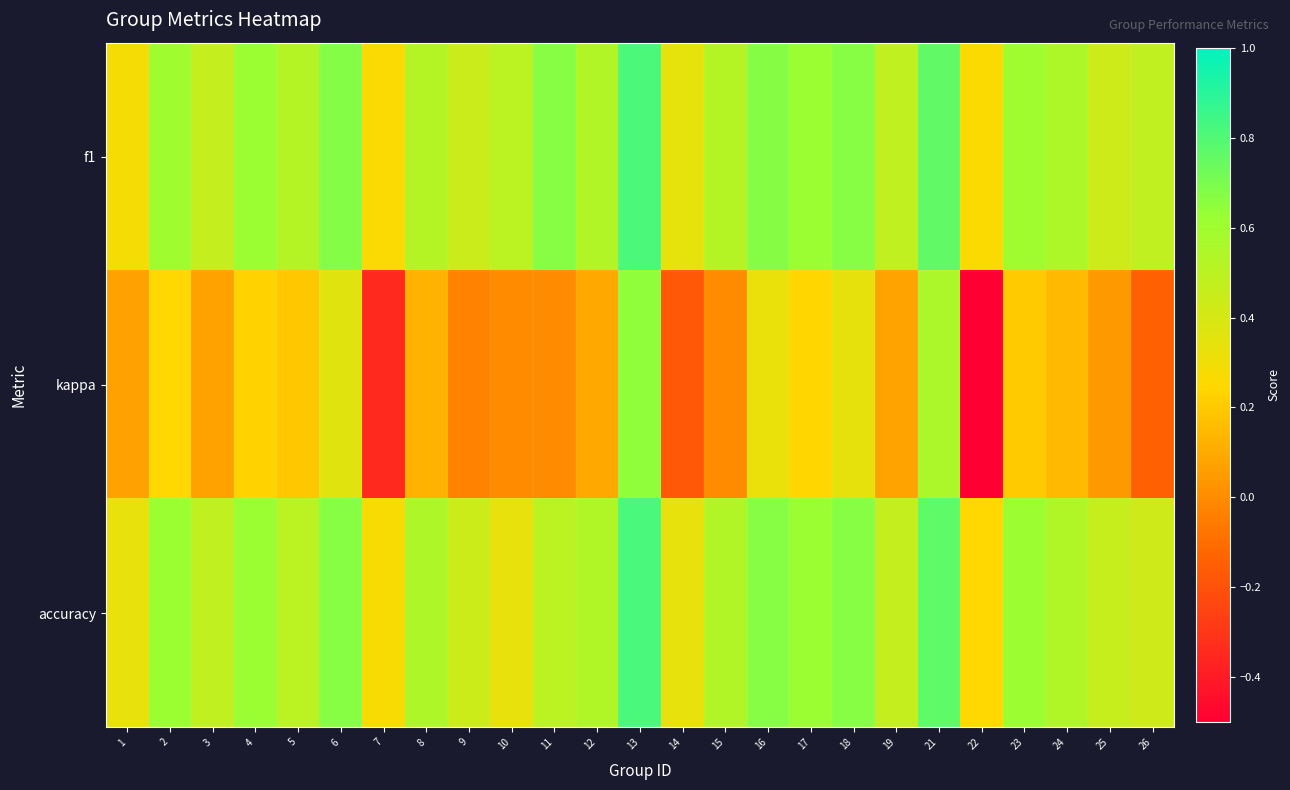

Reading left to right, extract all data points from this chart.

f1: 1=0.3	2=0.6	3=0.5	4=0.6	5=0.5	6=0.7	7=0.3	8=0.5	9=0.4	10=0.5	11=0.7	12=0.5	13=0.8	14=0.3	15=0.5	16=0.7	17=0.6	18=0.7	19=0.5	21=0.8	22=0.3	23=0.6	24=0.5	25=0.4	26=0.5
kappa: 1=0.1	2=0.3	3=0.1	4=0.2	5=0.2	6=0.4	7=-0.3	8=0.1	9=-0.0	10=0.0	11=0.0	12=0.1	13=0.6	14=-0.2	15=0.0	16=0.3	17=0.2	18=0.3	19=0.1	21=0.6	22=-0.5	23=0.2	24=0.2	25=0.0	26=-0.1
accuracy: 1=0.3	2=0.6	3=0.5	4=0.6	5=0.5	6=0.7	7=0.3	8=0.5	9=0.4	10=0.3	11=0.5	12=0.5	13=0.8	14=0.3	15=0.5	16=0.7	17=0.6	18=0.7	19=0.5	21=0.8	22=0.2	23=0.6	24=0.5	25=0.5	26=0.4